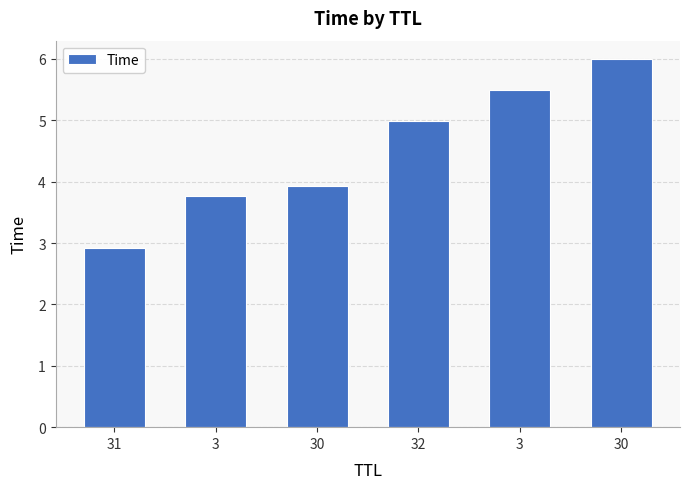

What is the label of the 1st bar from the right?

30